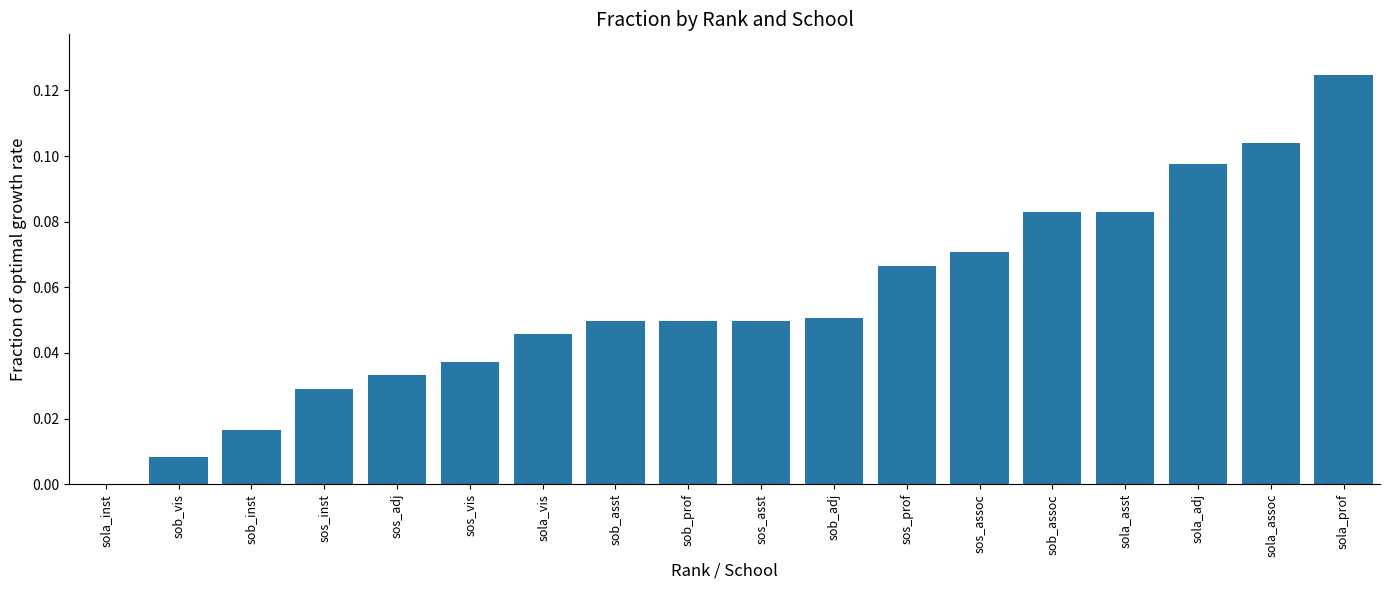

The chart shows a value of 0.0 at sos_inst. True or false?

True